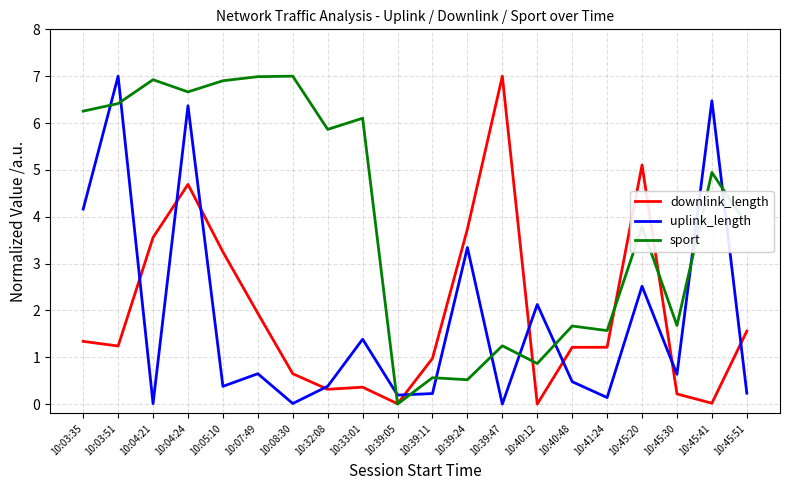

The value of uplink_length at 10:45:41 is 10.3. True or false?

False